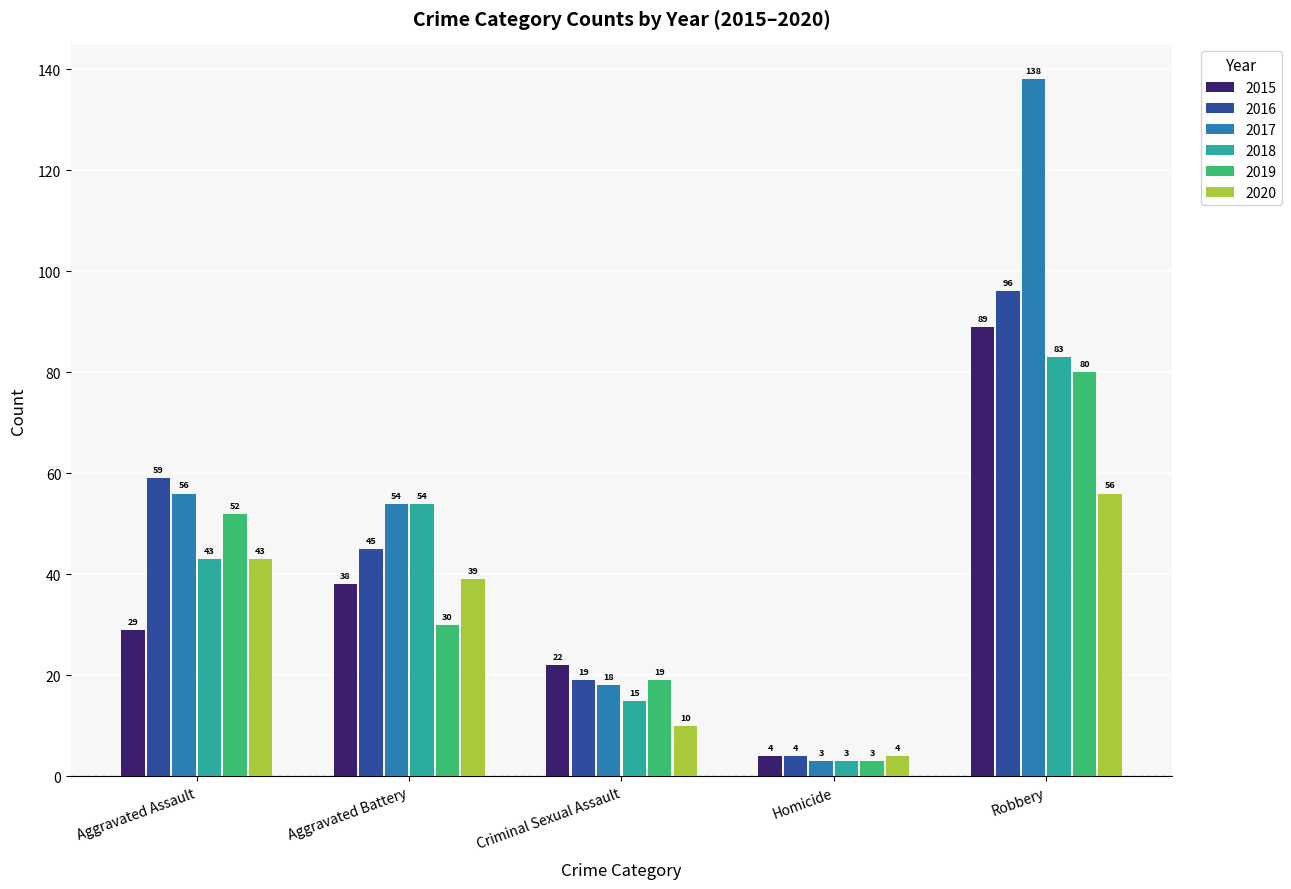

Which series has the largest range (max minus min)?

2017